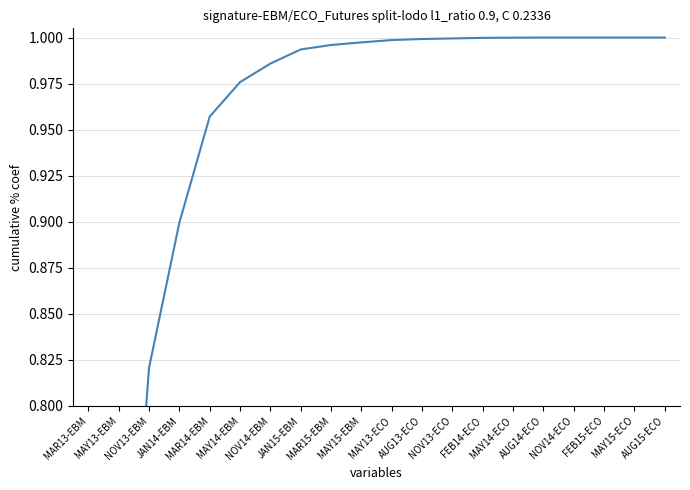

The value at MAY14-ECO is 1.0. True or false?

True